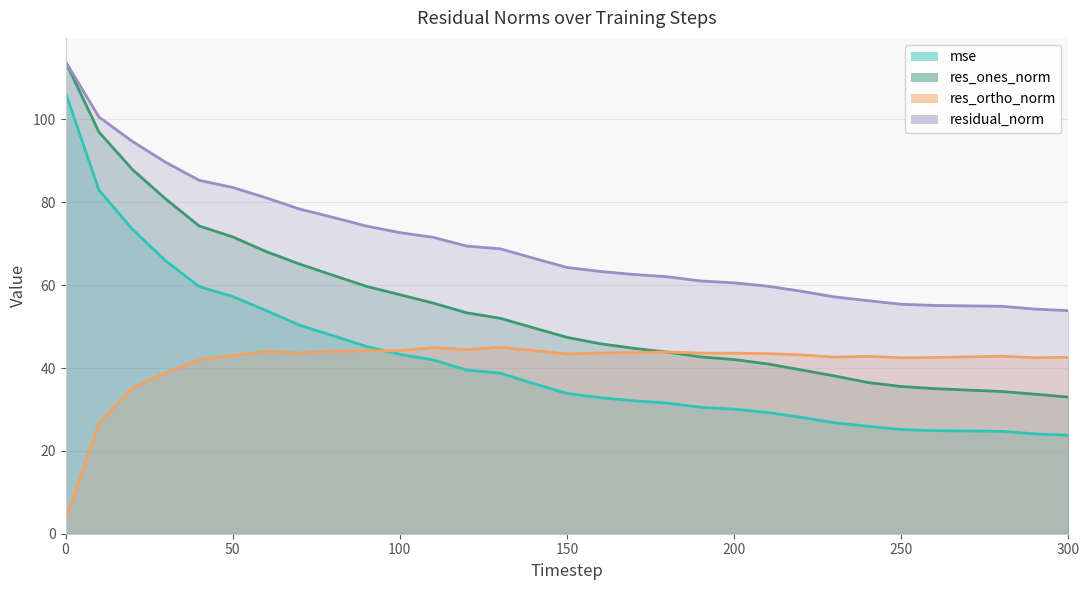

At how many categories does at least one series exceed 62?

19